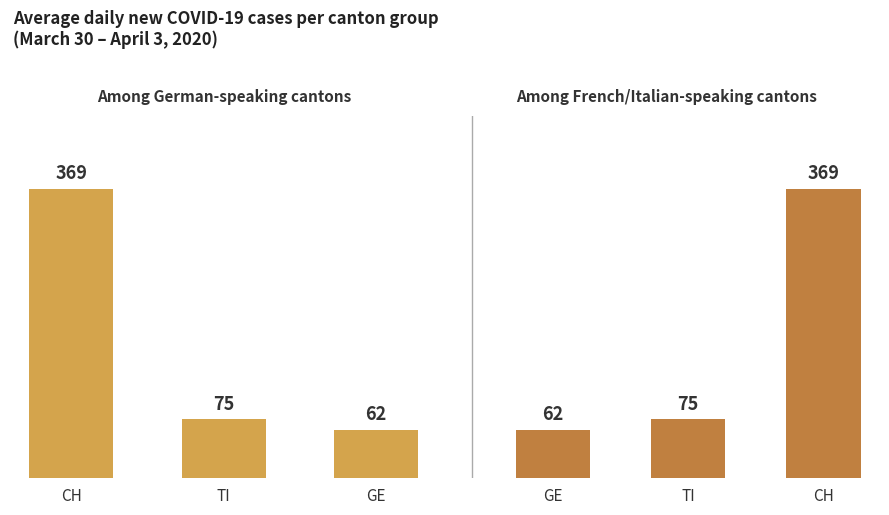

At how many categories does at least one series exceed 317?

2